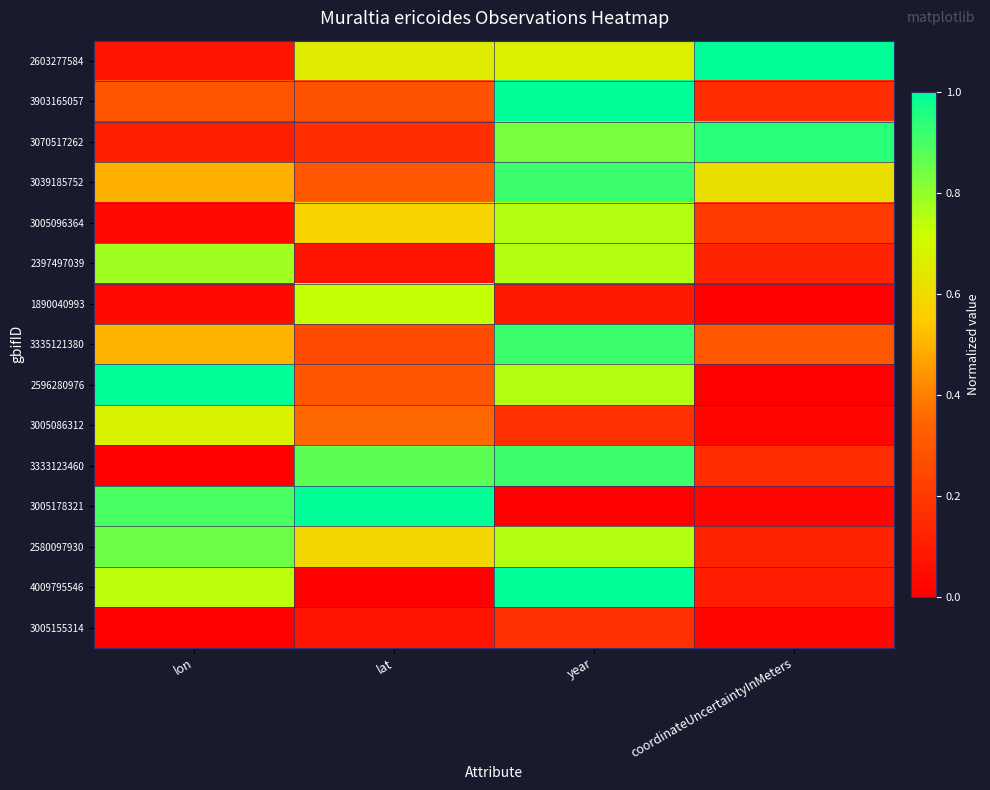

Which category has the lowest value across all series?

coordinateUncertaintyInMeters